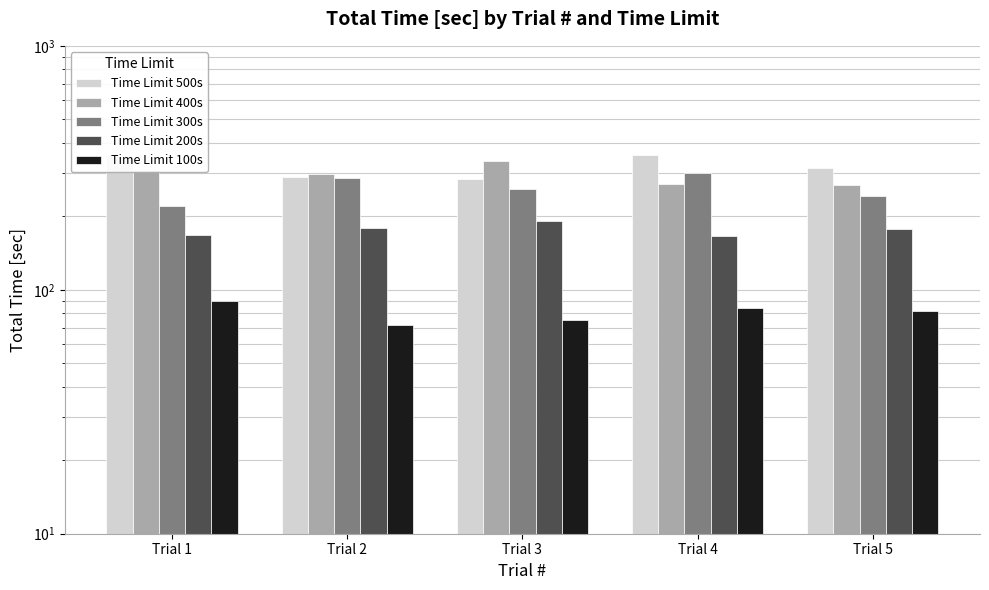

At which category is the sum across all series the highest?

Trial 4